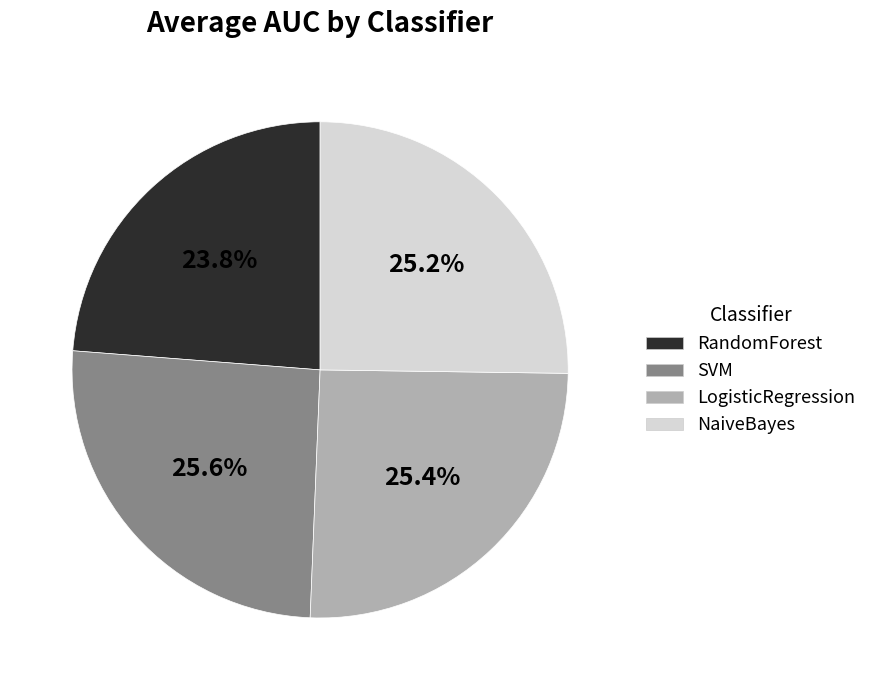

Count the number of slices in the pie.

4